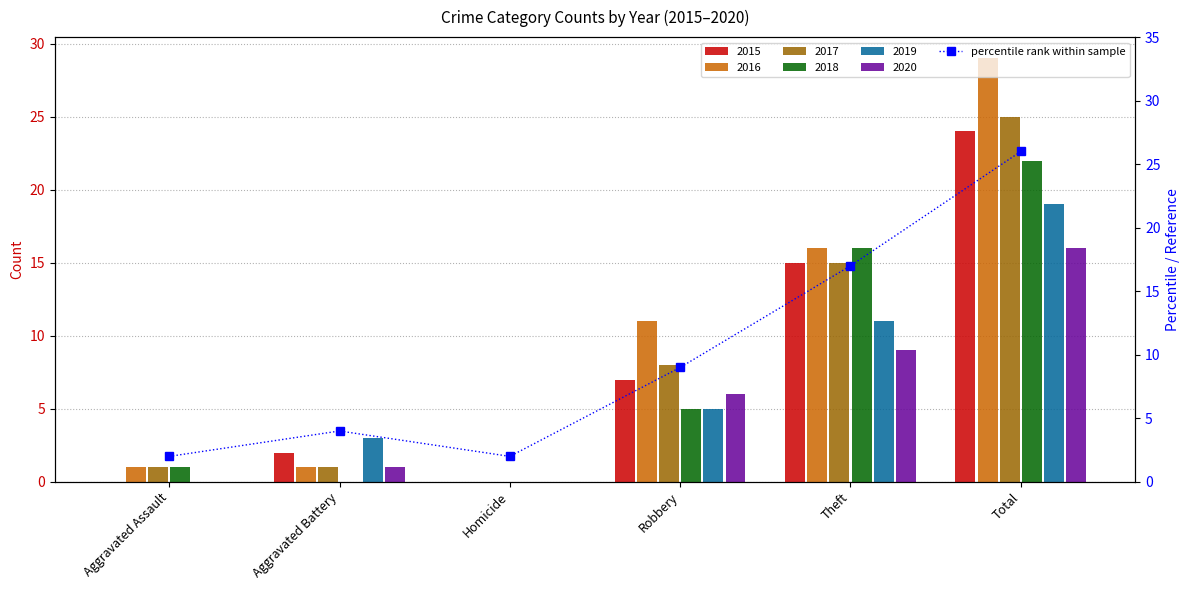

Reading left to right, transcribe all the data shown in this chart.

Aggravated Assault=2	Aggravated Battery=4	Homicide=2	Robbery=9	Theft=17	Total=26